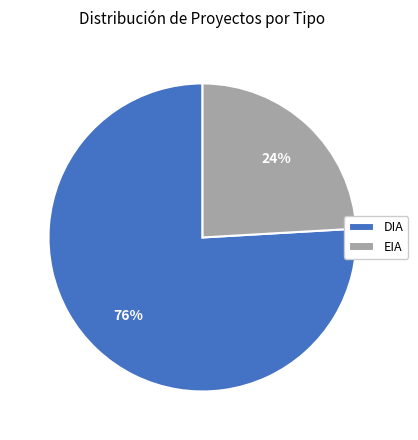

How many slices are in this pie chart?

2